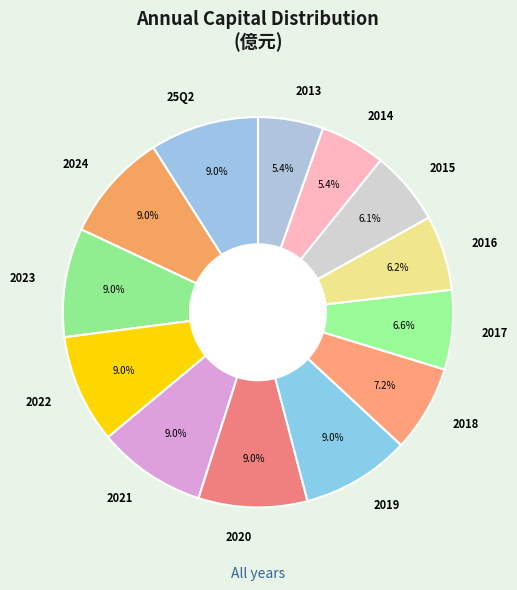

Approximately how many times larger is the value at 2013 compared to 2017?

0.8